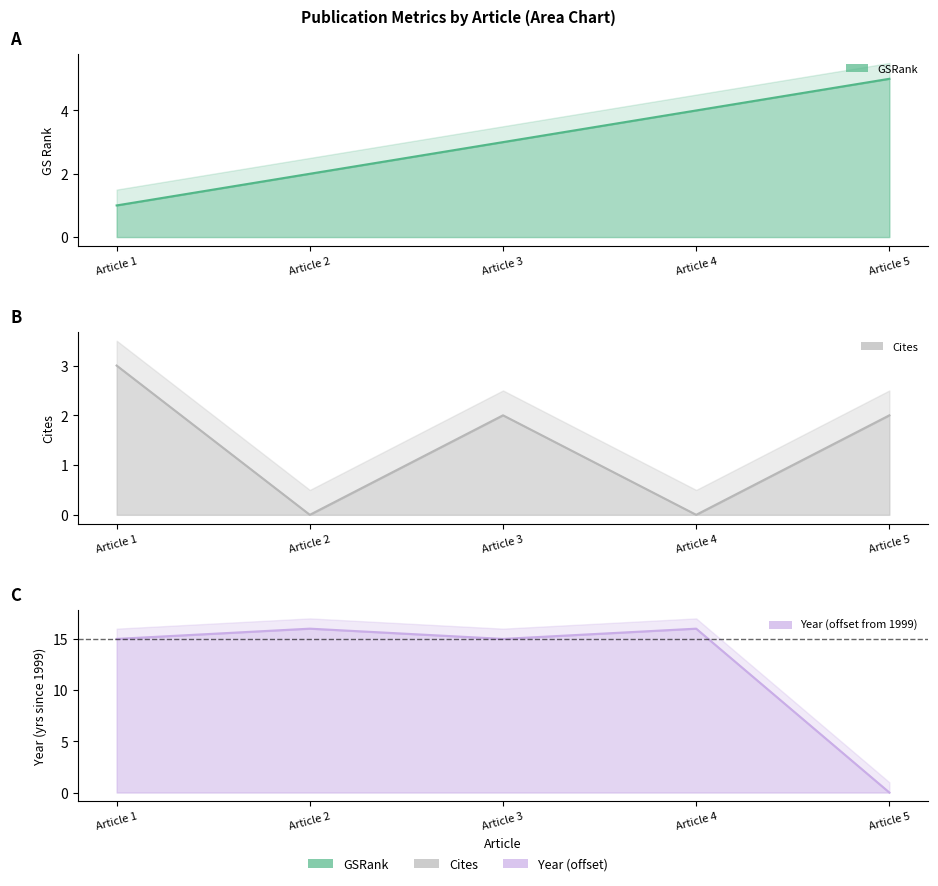

Reading left to right, extract all data points from this chart.

GSRank: Article 1=1	Article 2=2	Article 3=3	Article 4=4	Article 5=5
Cites: Article 1=3	Article 2=0	Article 3=2	Article 4=0	Article 5=2
Year: Article 1=15	Article 2=16	Article 3=15	Article 4=16	Article 5=0